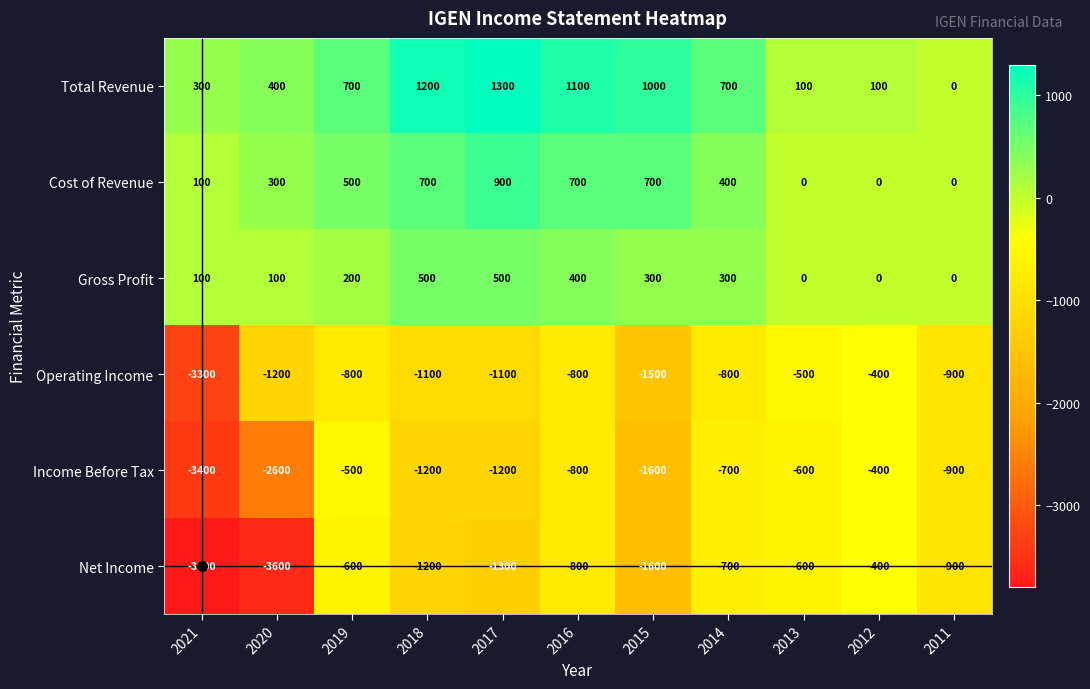

Where does the Cost of Revenue series first go above 400?

2019